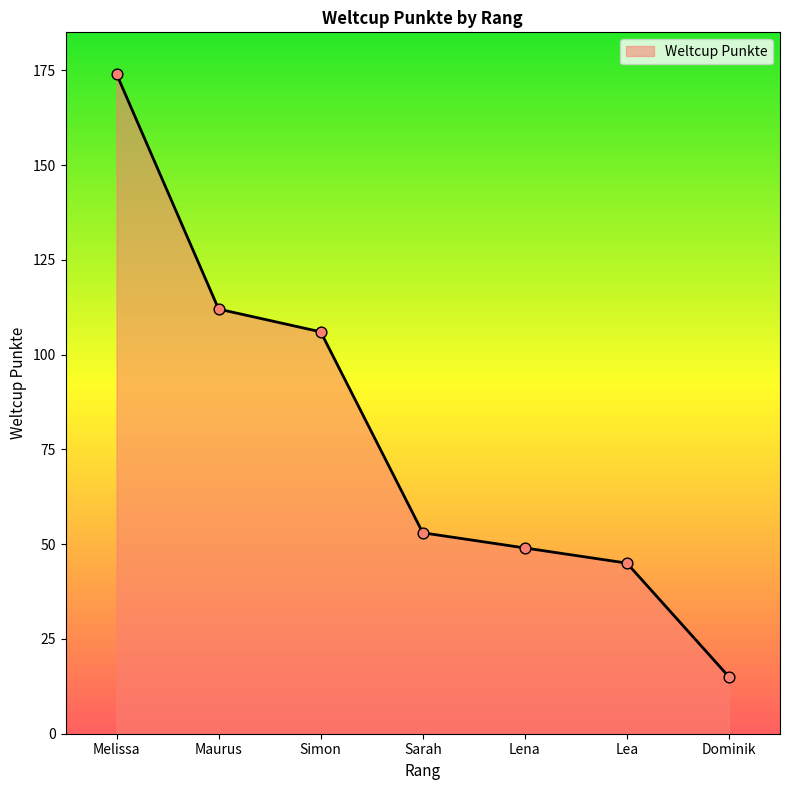

Approximately how many times larger is the value at Simon compared to Maurus?

0.9